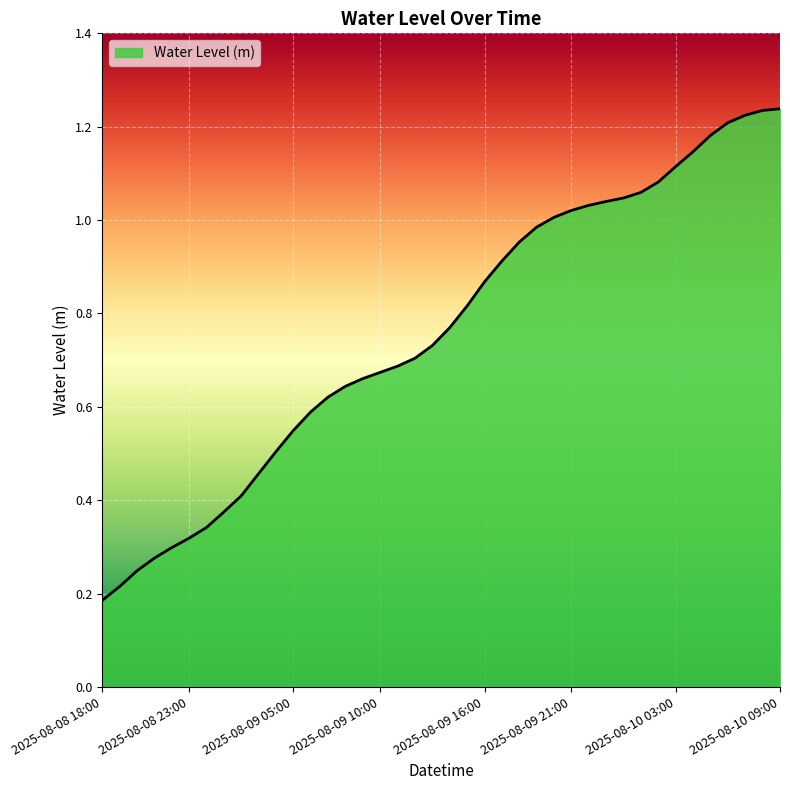

What is the label of the 27th point from the right?

2025-08-09 07:00